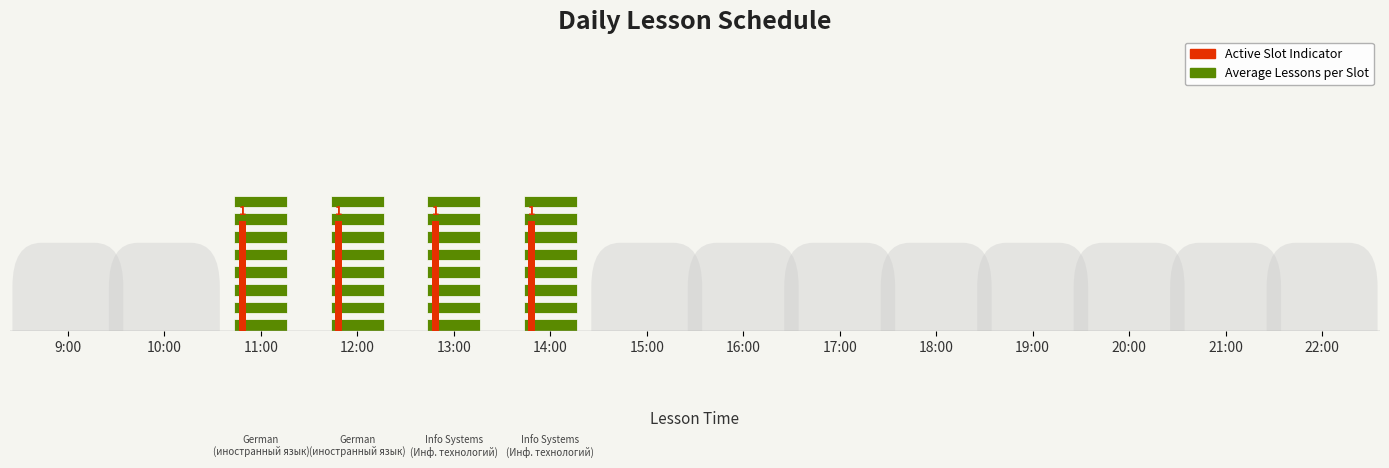

True or false: the data shows 1 at 10:00.

False